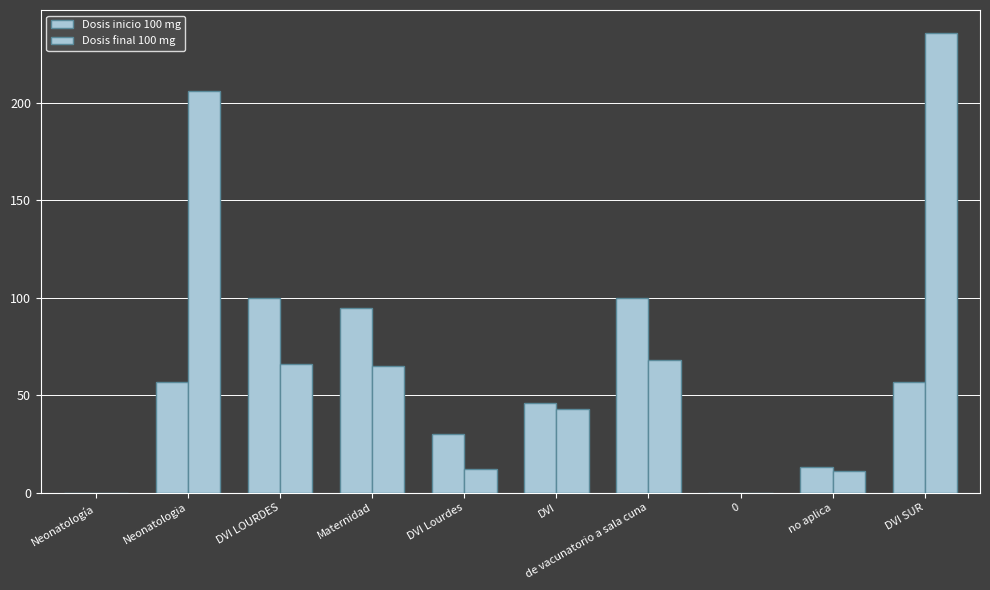

Does the chart contain stacked bars?

No